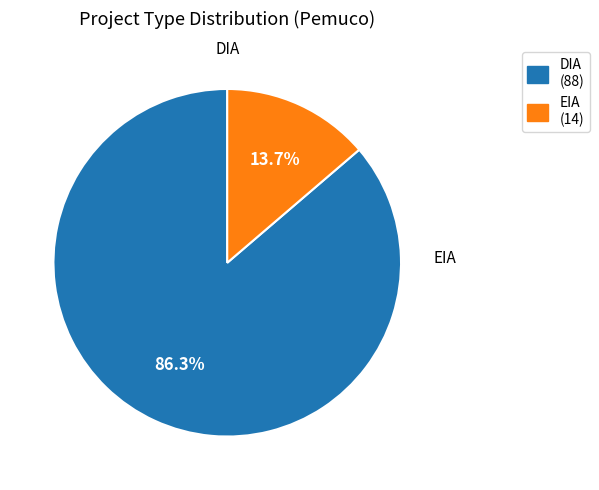

What is the smallest slice in the pie chart?

EIA